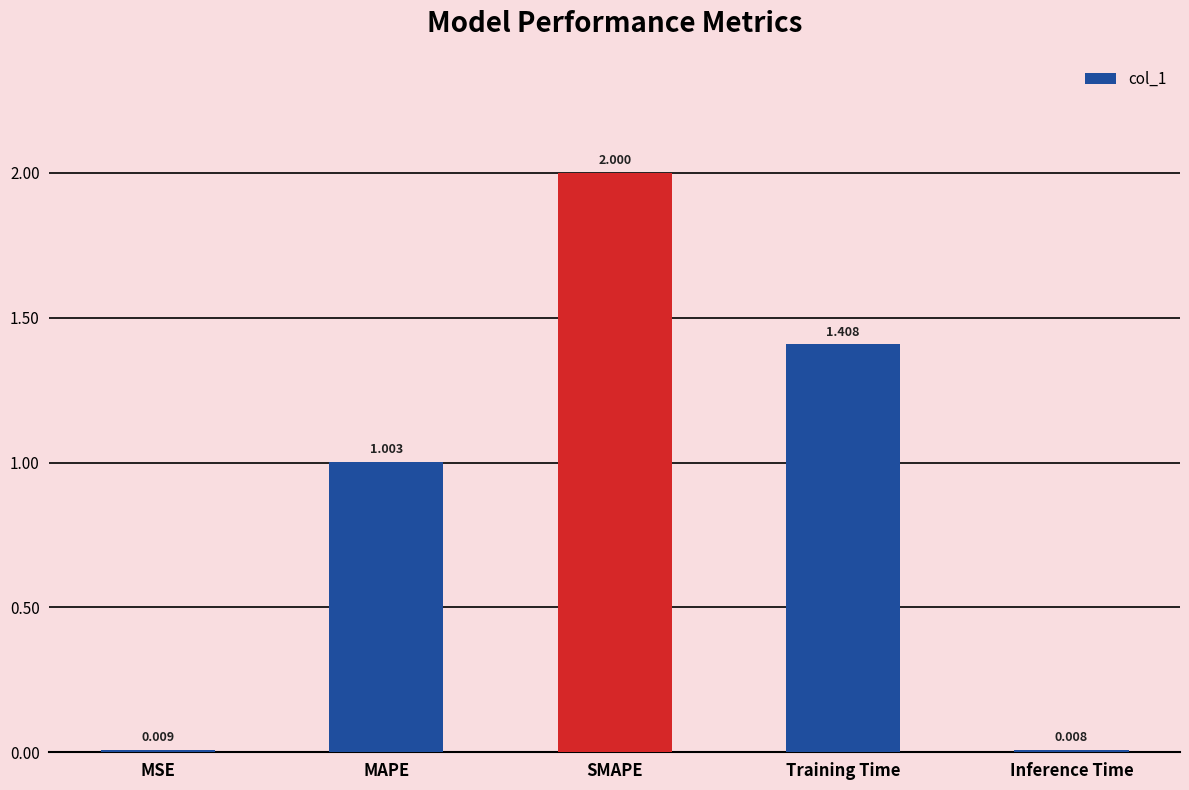

What is the label of the 5th bar from the right?

MSE